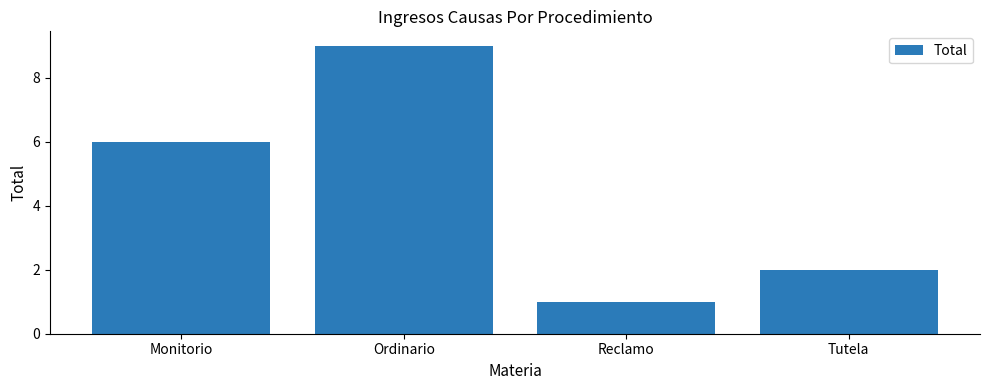

Reading left to right, list all the values displayed in this chart.

6	9	1	2